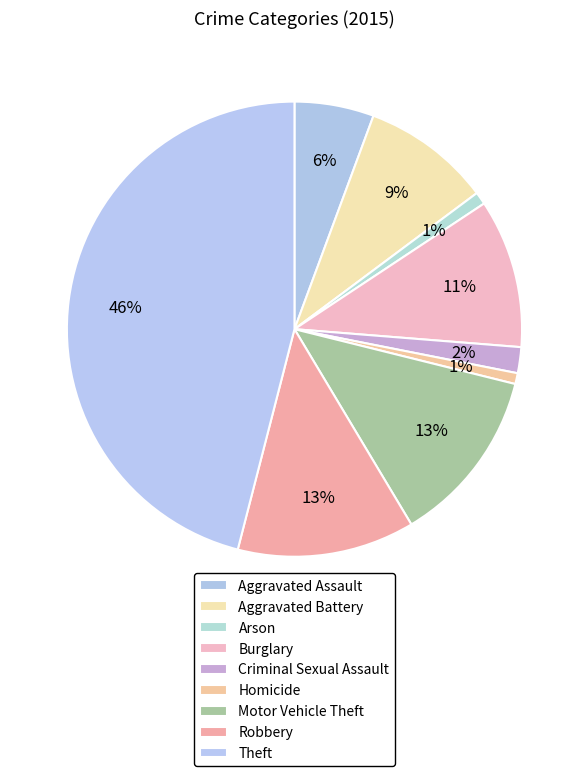

The Burglary slice represents 11% of the pie. True or false?

True